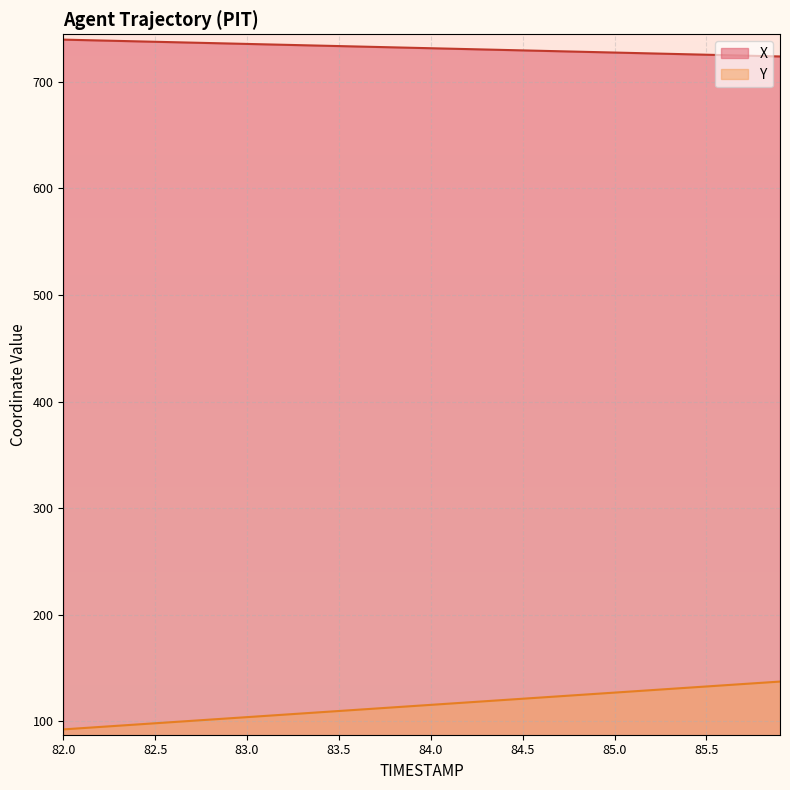

What is the total value across all series at 84.1?

847.7